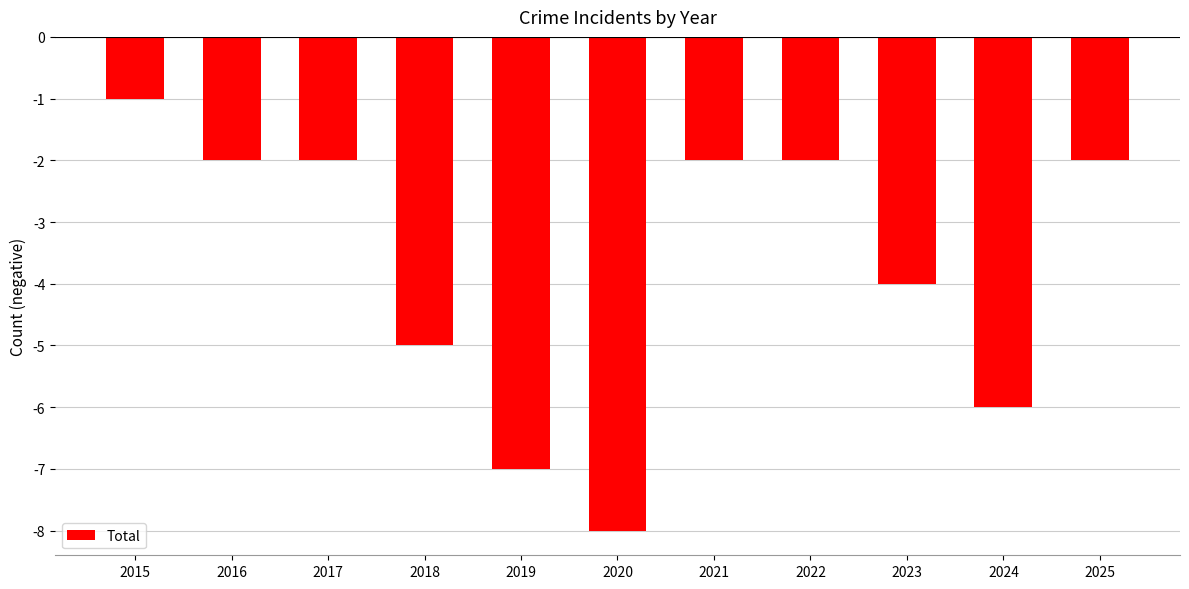

True or false: the data shows -2 at 2022.

True